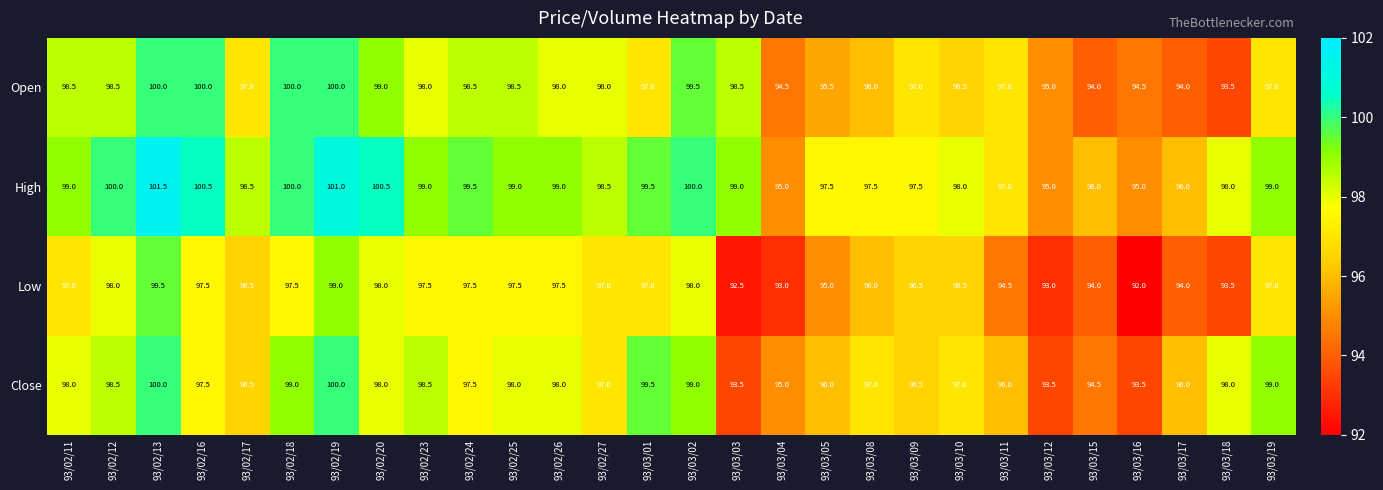

Rank the categories by High value from highest to lowest.

93/02/13, 93/02/19, 93/02/16, 93/02/20, 93/02/12, 93/02/18, 93/03/02, 93/02/24, 93/03/01, 93/02/11, 93/02/23, 93/02/25, 93/02/26, 93/03/03, 93/03/19, 93/02/17, 93/02/27, 93/03/10, 93/03/18, 93/03/05, 93/03/08, 93/03/09, 93/03/11, 93/03/15, 93/03/17, 93/03/04, 93/03/12, 93/03/16